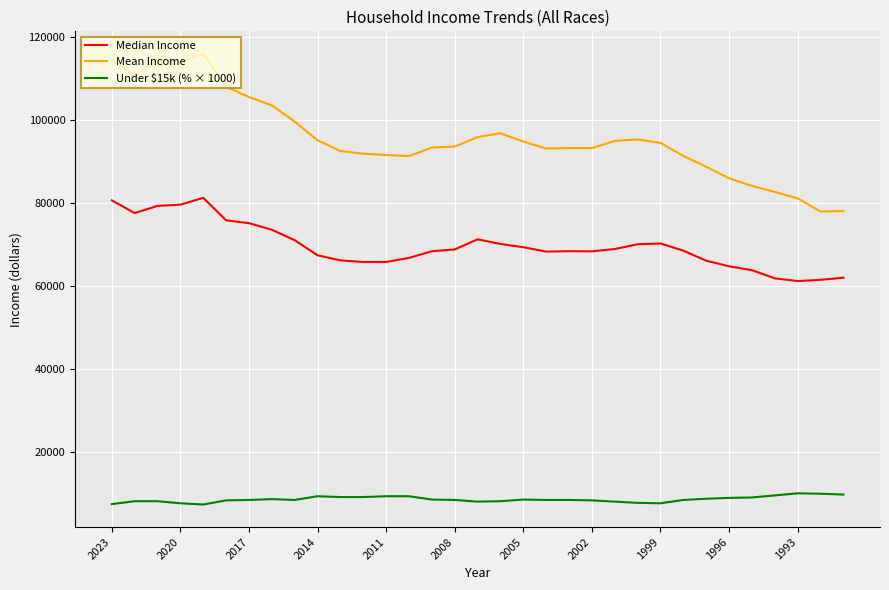

What is the smallest value displayed?

7300